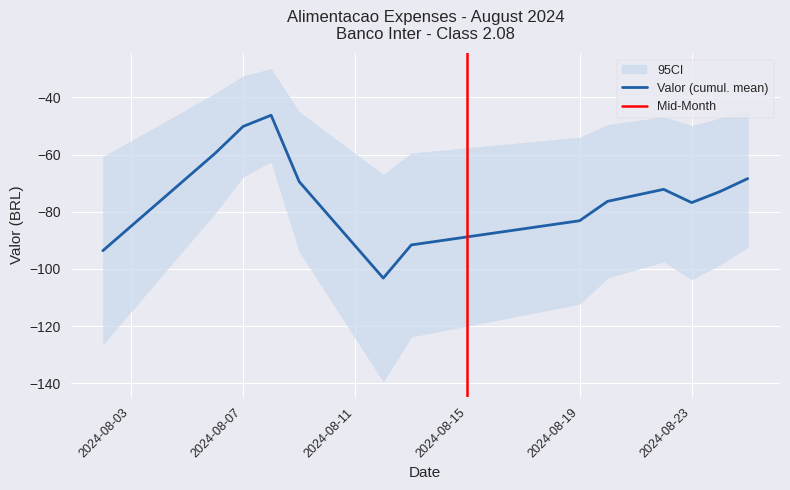

What is the sum of all values?

-889.4